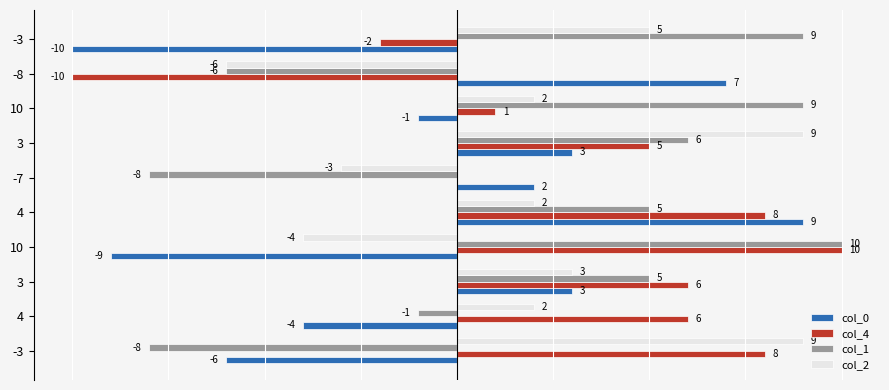

What is the greatest value displayed?

10